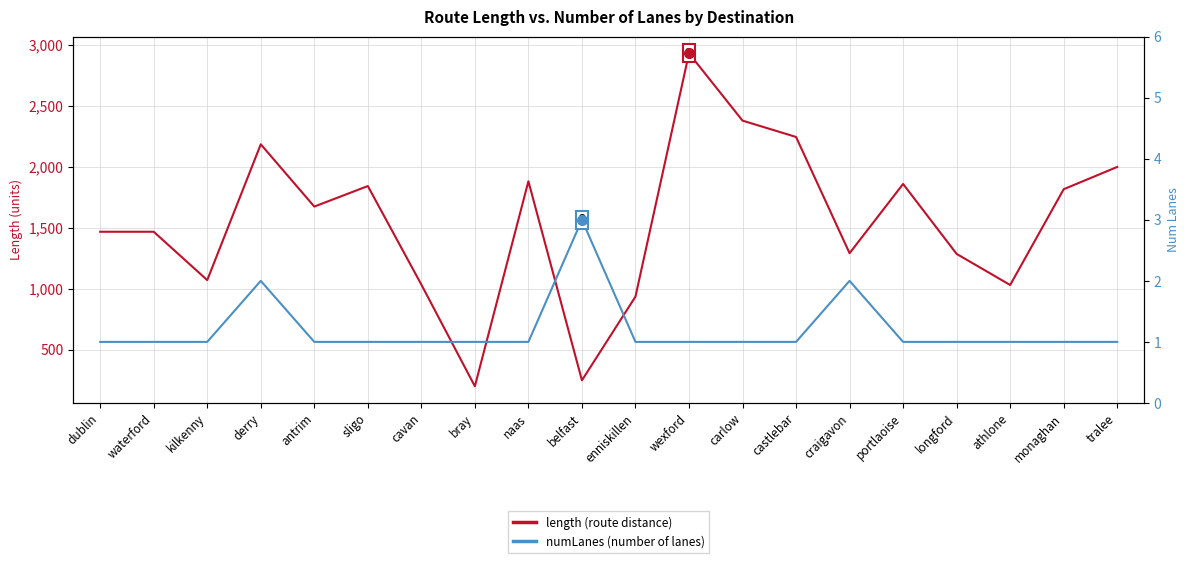

What is the sum of the length values at portlaoise and carlow?

4234.9